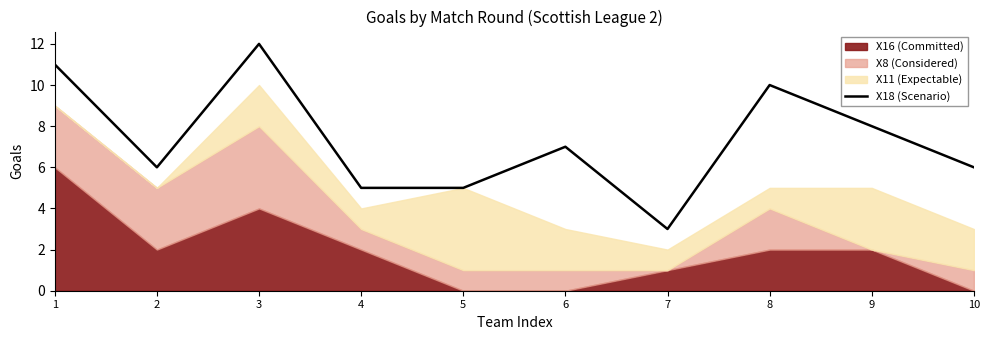

What is the maximum value for X18 (Scenario)?

12